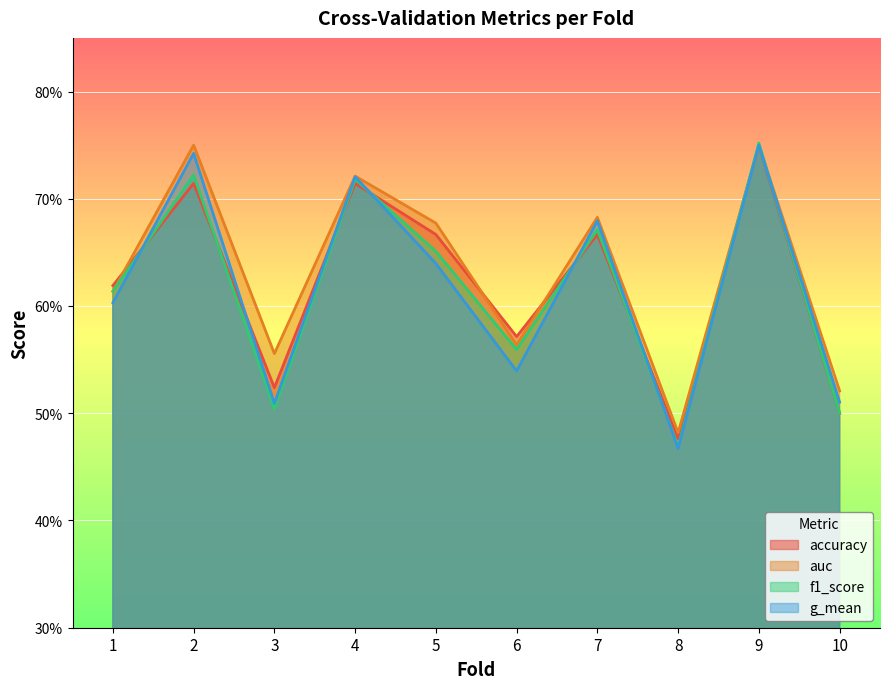

Reading left to right, list all the values displayed in this chart.

accuracy: 1=0.6	2=0.7	3=0.5	4=0.7	5=0.7	6=0.6	7=0.7	8=0.5	9=0.8	10=0.5
auc: 1=0.6	2=0.8	3=0.6	4=0.7	5=0.7	6=0.6	7=0.7	8=0.5	9=0.8	10=0.5
f1_score: 1=0.6	2=0.7	3=0.5	4=0.7	5=0.7	6=0.6	7=0.7	8=0.5	9=0.8	10=0.5
g_mean: 1=0.6	2=0.7	3=0.5	4=0.7	5=0.6	6=0.5	7=0.7	8=0.5	9=0.8	10=0.5